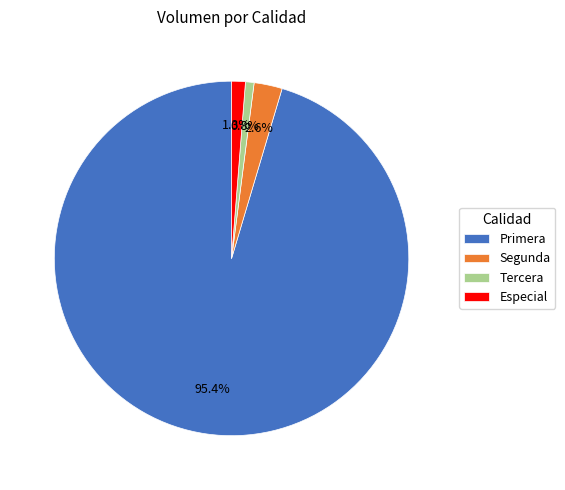

Which slice represents more than half of the pie?

Primera